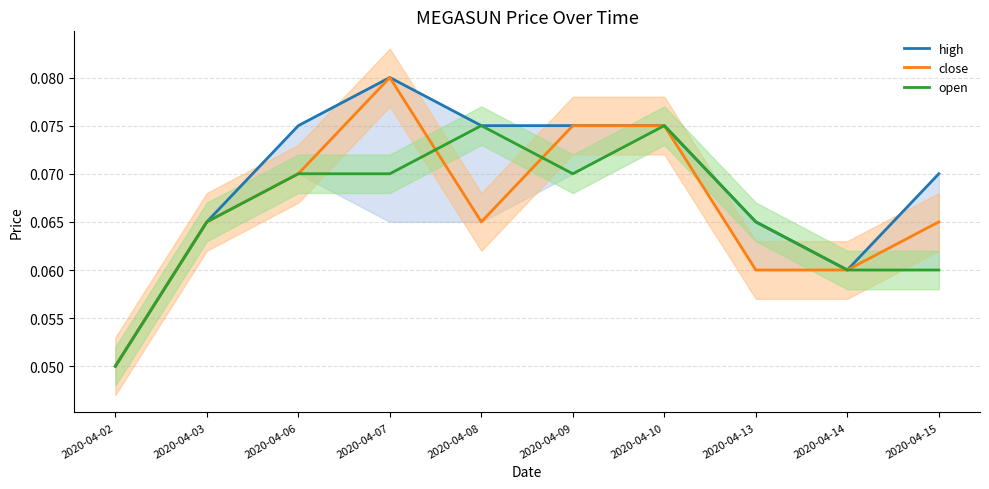

At 2020-04-14, list the series in order from largest to smallest.

high, close, open